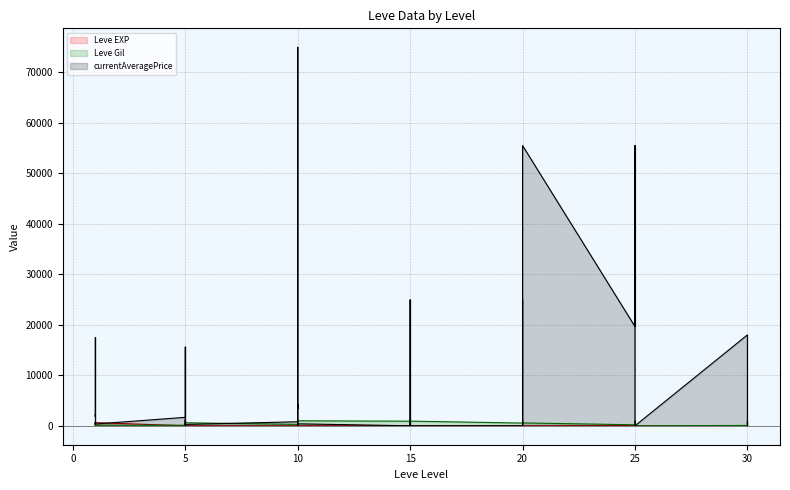

What is the greatest value displayed?

75000